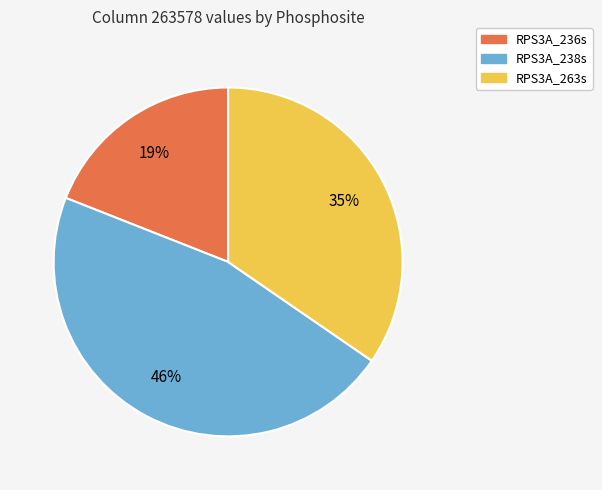

Does any single category account for the majority?

No